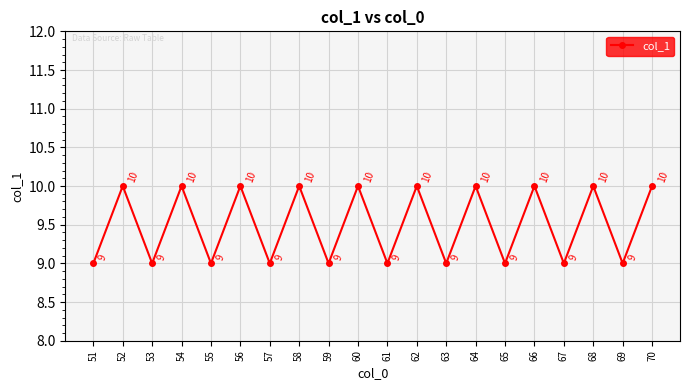

Reading left to right, transcribe all the data shown in this chart.

51=9	52=10	53=9	54=10	55=9	56=10	57=9	58=10	59=9	60=10	61=9	62=10	63=9	64=10	65=9	66=10	67=9	68=10	69=9	70=10